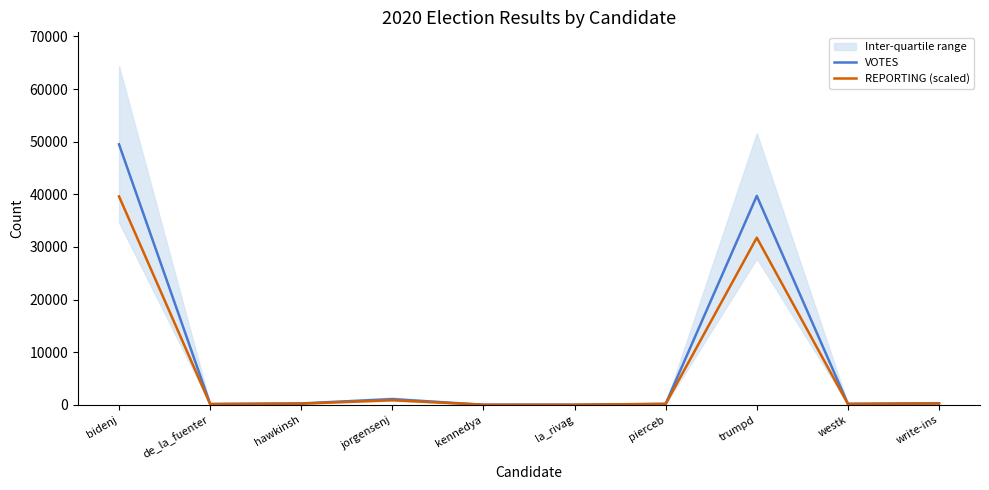

True or false: REPORTING (scaled) has a value of 9371.1 at trumpd.

False